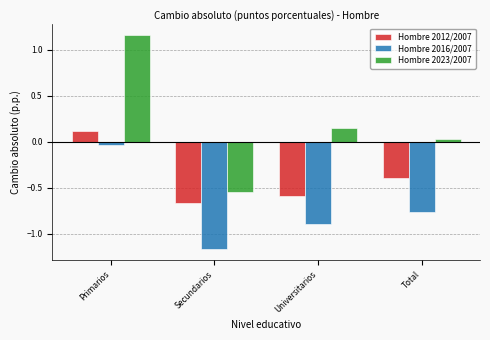

At which label does Hombre 2023/2007 reach its peak?

Primarios